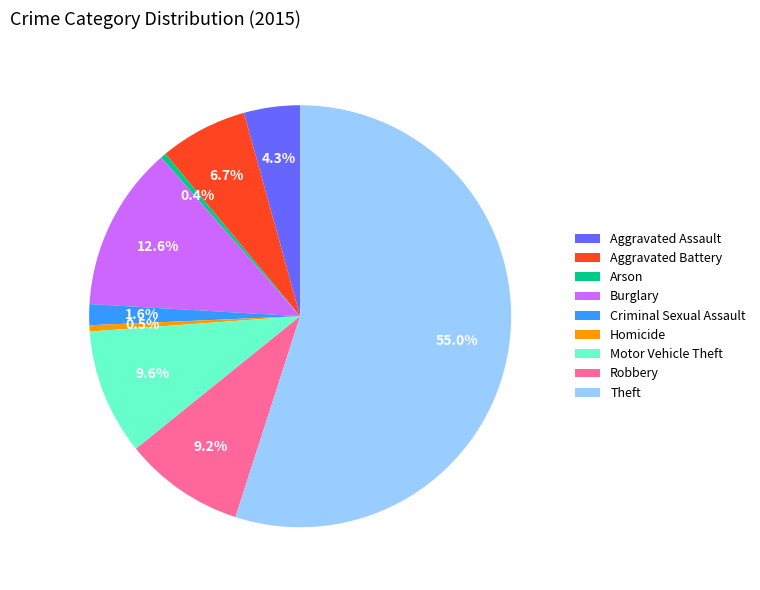

What percentage is NOT represented by Burglary?

87.4%